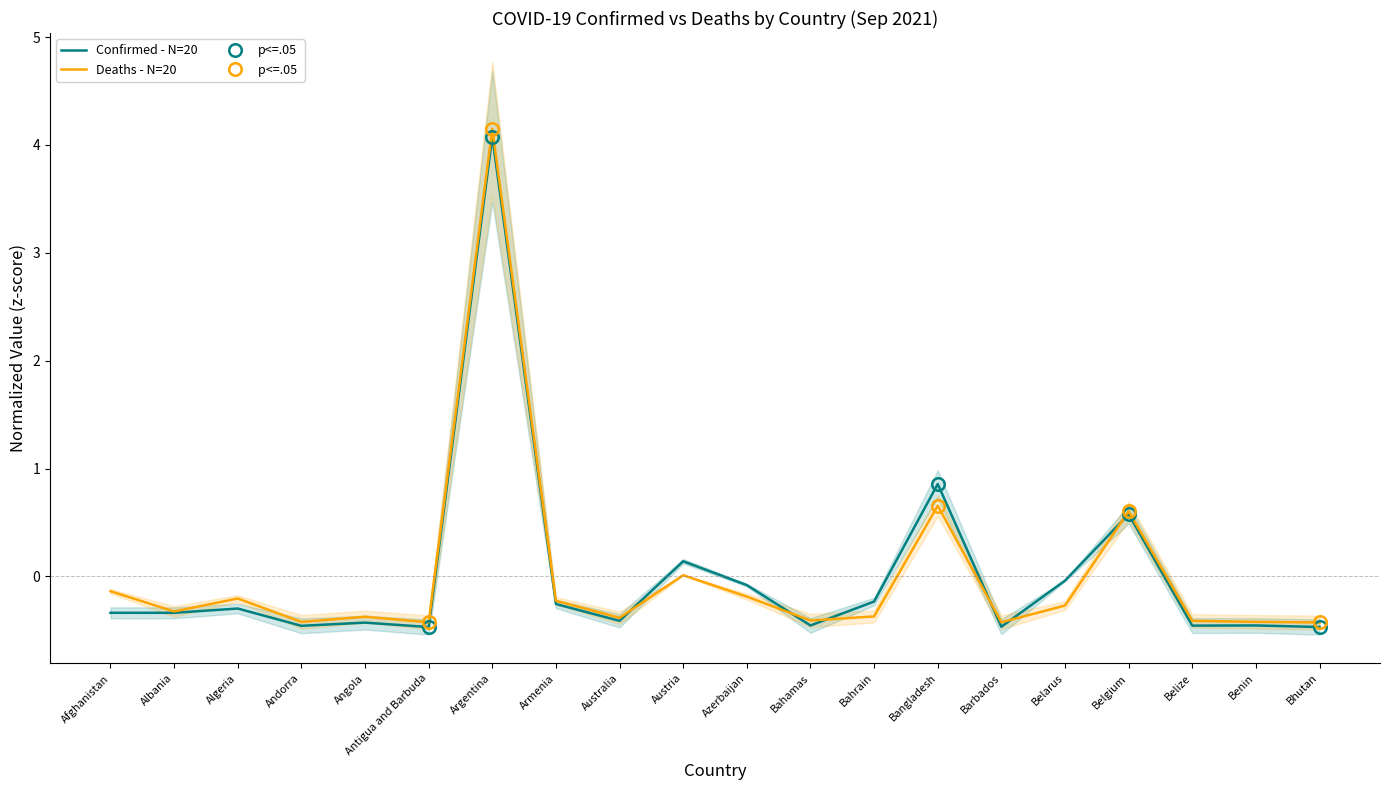

Between Algeria and Belarus, which is larger?

Belarus